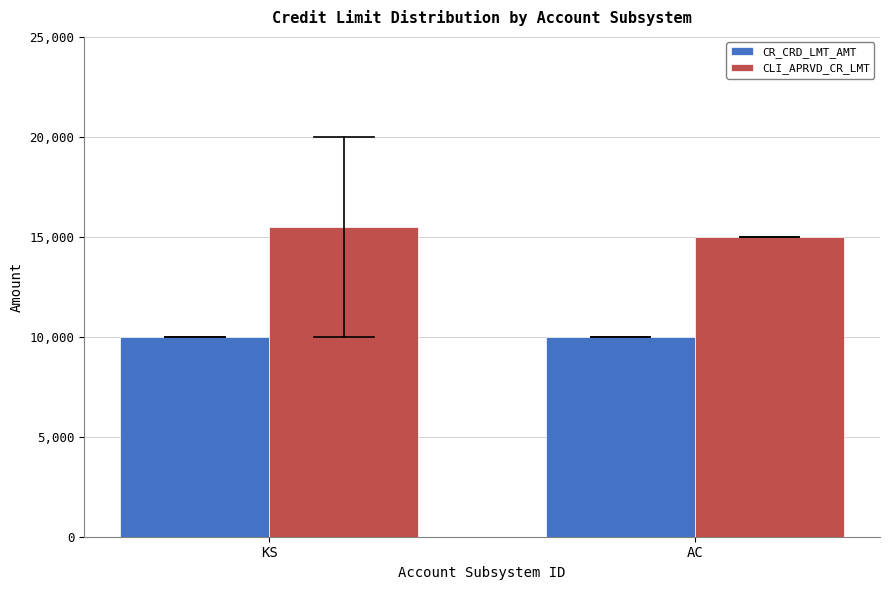

What is the lowest value of the CLI_APRVD_CR_LMT series?

15000.0